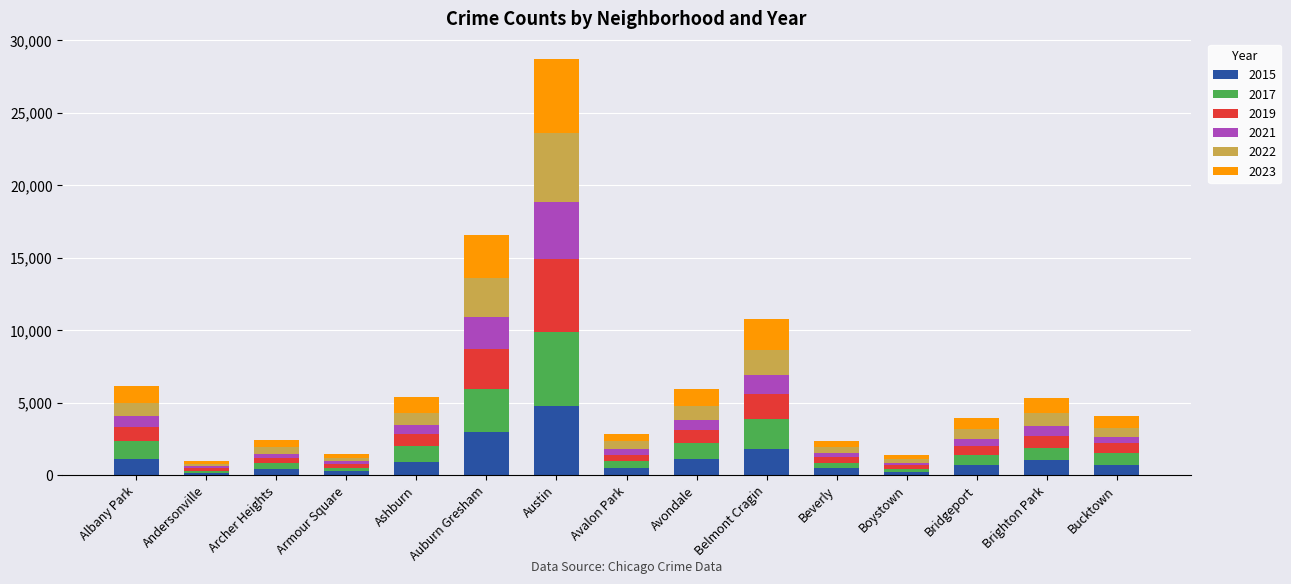

At which category is the sum across all series the highest?

Austin